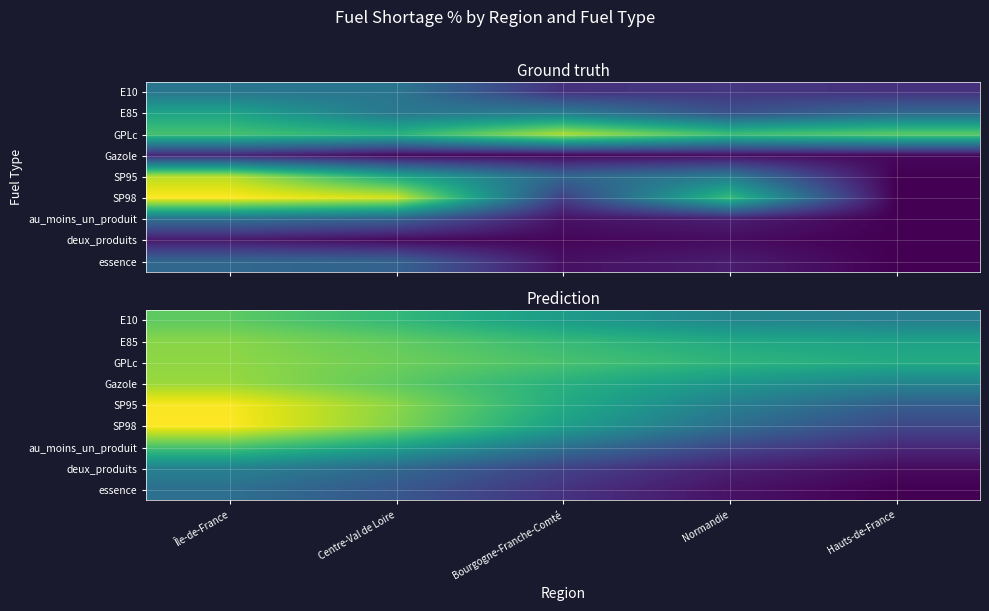

What value does the au_moins_un_produit series have at Bourgogne-Franche-Comté?

16.7